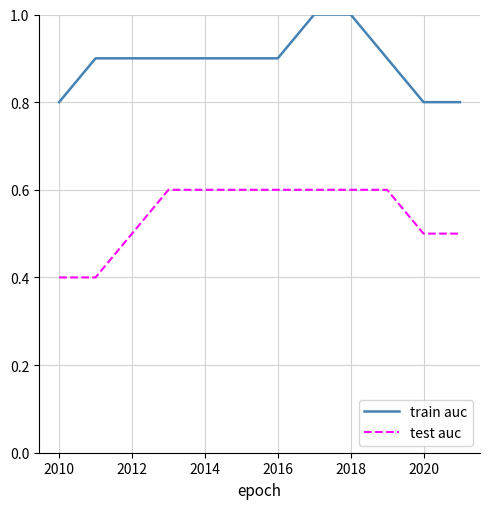

Which series has the largest total across all categories?

train auc